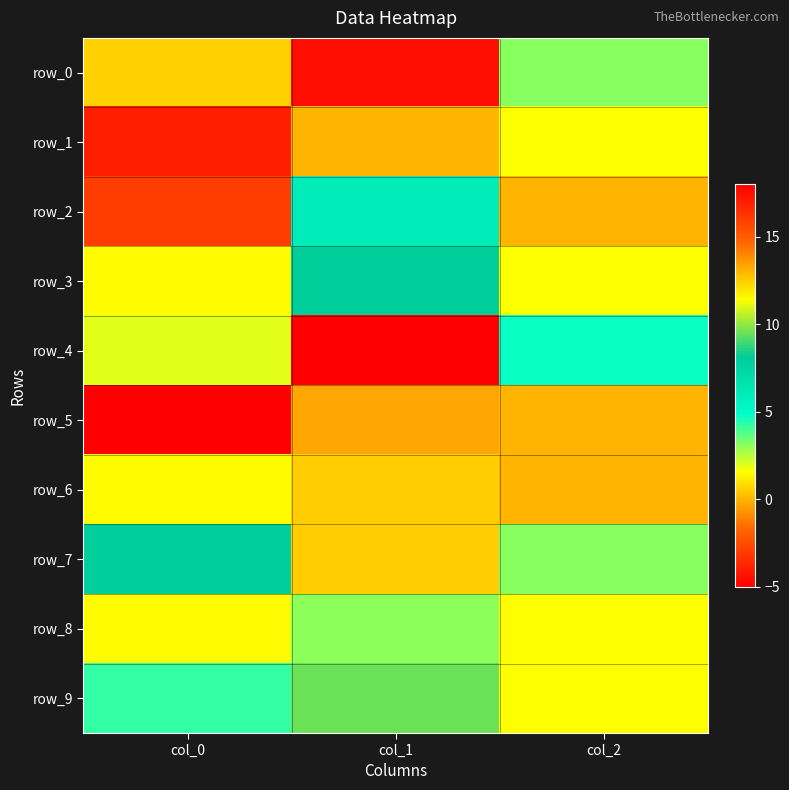

What is the sum of all row_3 values?

11.1